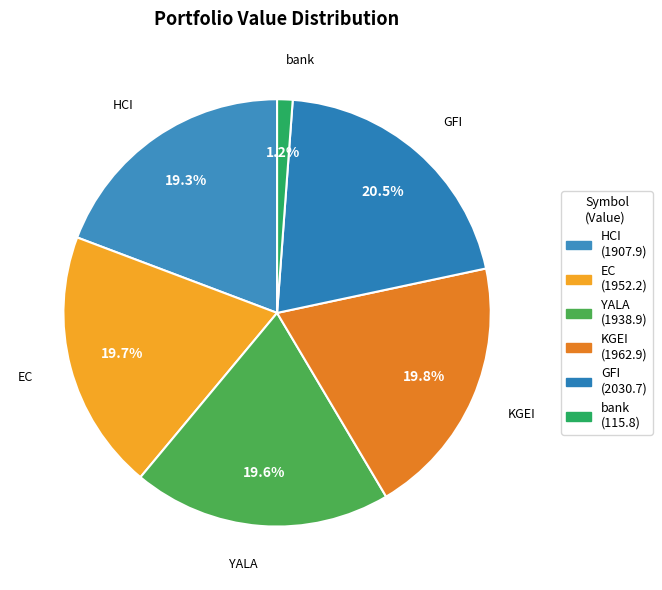

To the nearest percent, what portion does bank represent?

1%